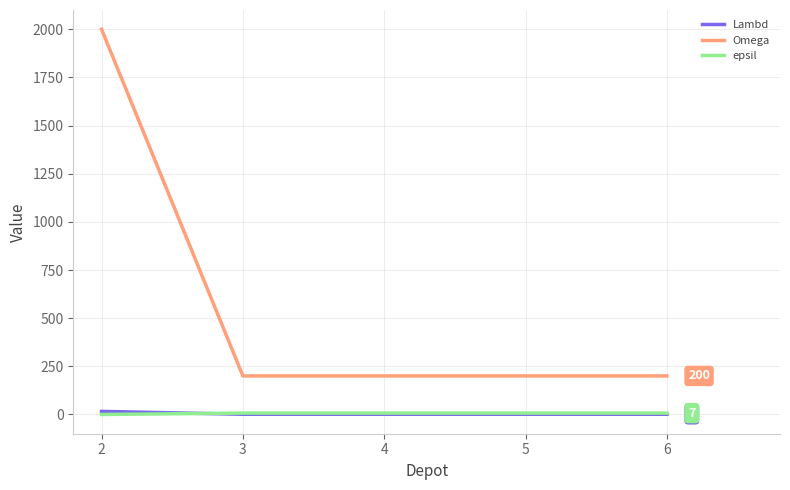

What is the spread (max minus min) of values at 5?

199